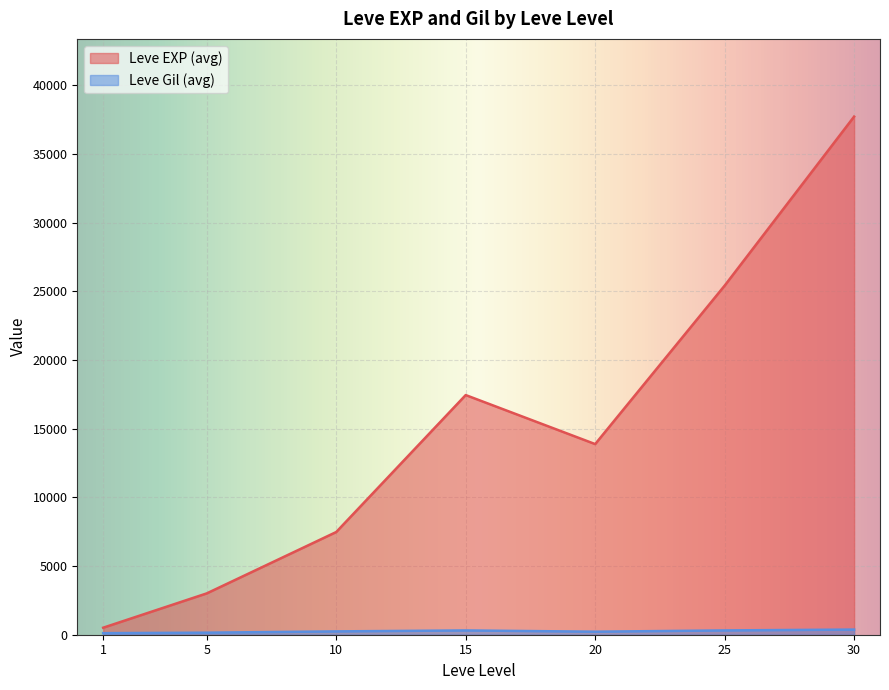

Rank the categories by Leve EXP (avg) value from lowest to highest.

1, 5, 10, 20, 15, 25, 30